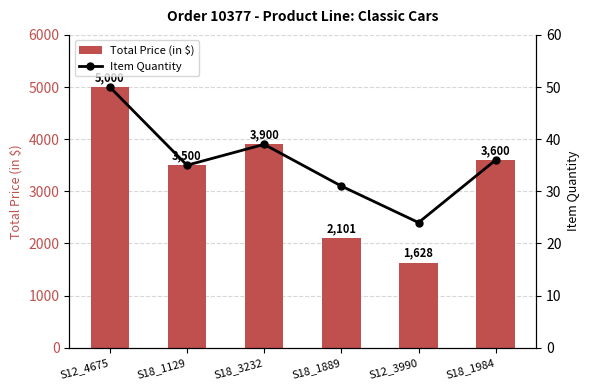

What is the average value of the Item Quantity series?

35.8